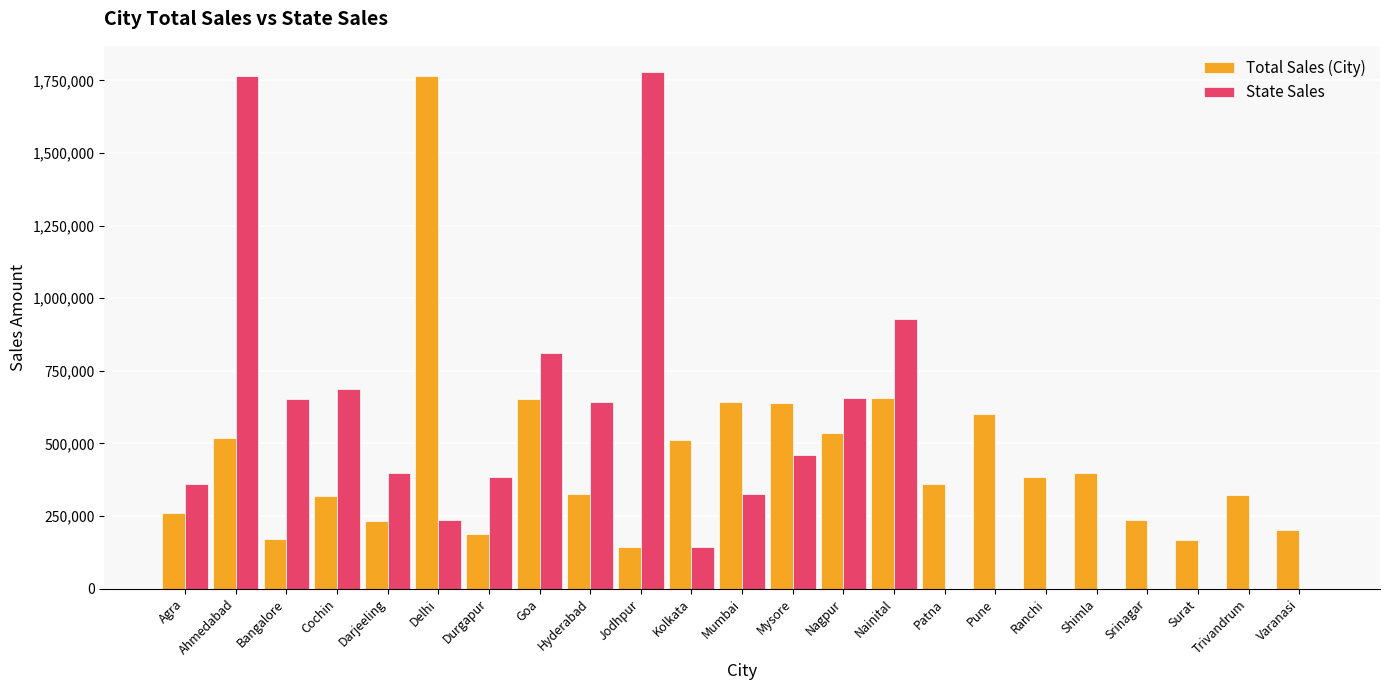

What is the total value across all series at Bangalore?

824653